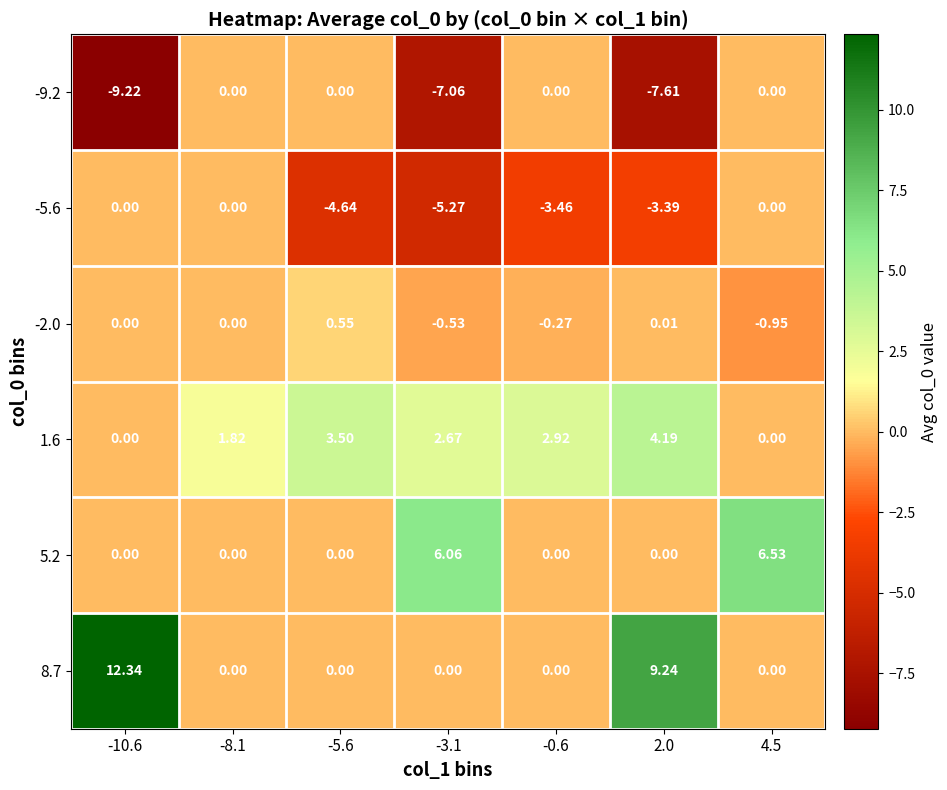

Is the value of 5.2 at -5.6 greater than the value of -9.2 at -10.6?

Yes